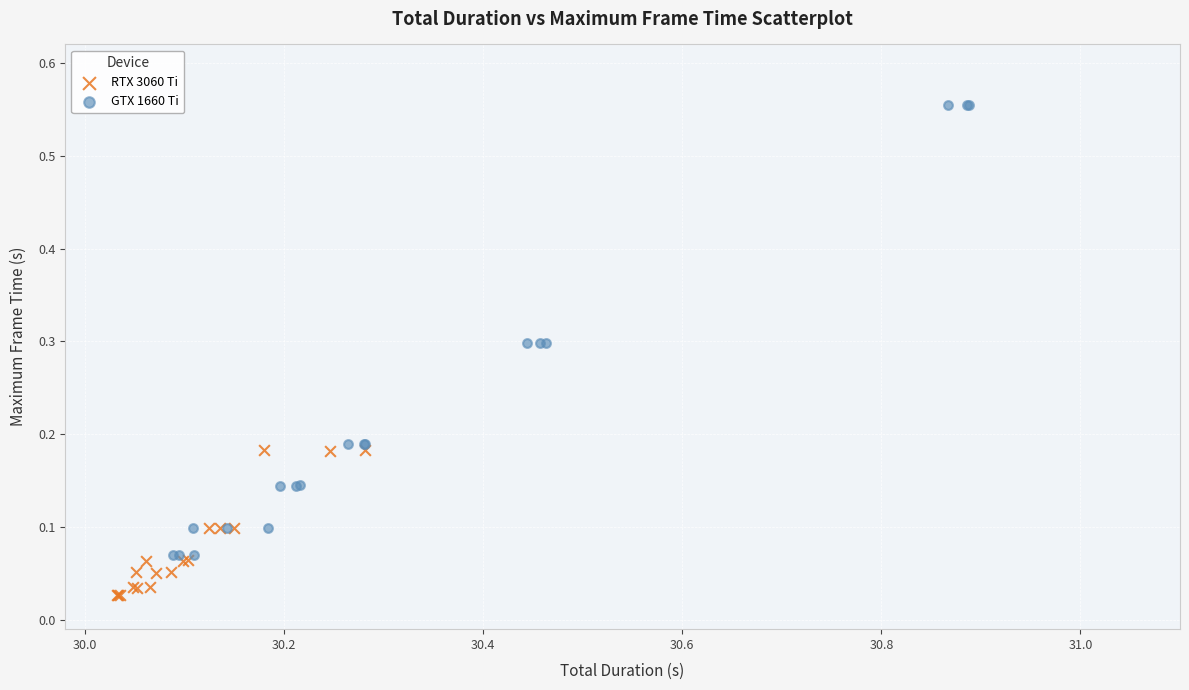

Which series reaches the minimum Y coordinate?

RTX 3060 Ti